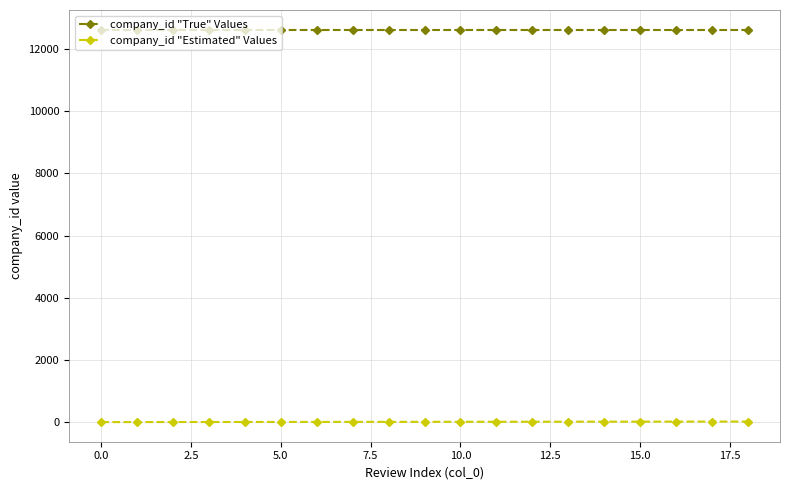

Rank the series by their maximum value, from lowest to highest.

company_id "Estimated" Values, company_id "True" Values